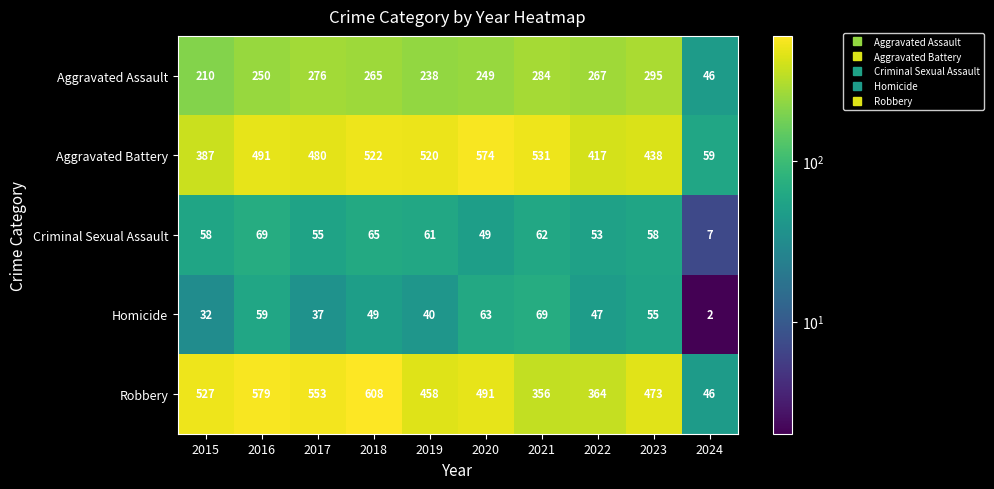

Is it true that Aggravated Assault equals 81 at 2024?

False